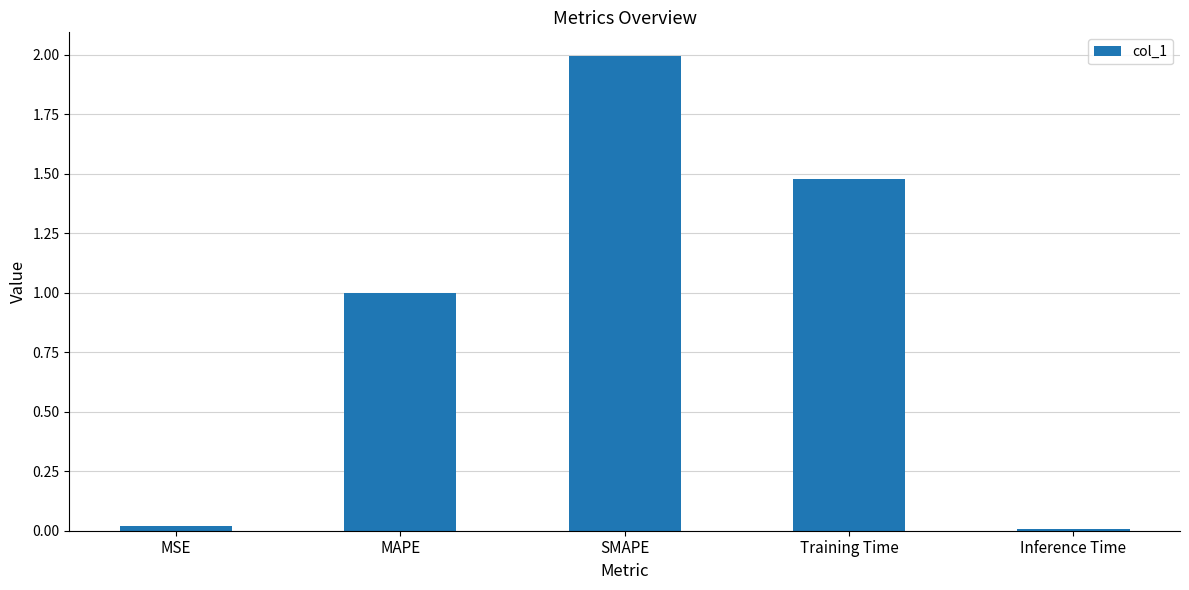

What is the sum of all values?

4.5